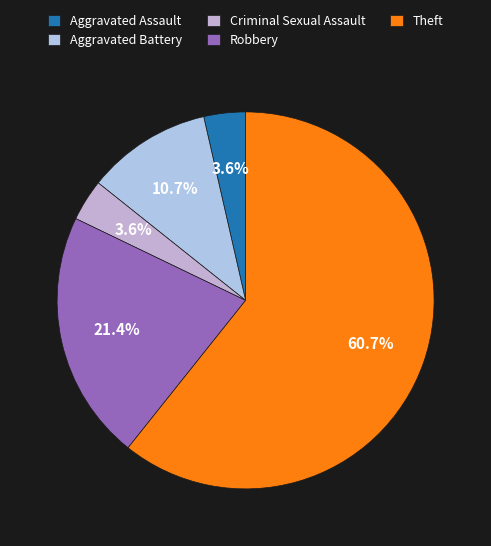

Is the sum of Criminal Sexual Assault and Theft greater than half?

Yes